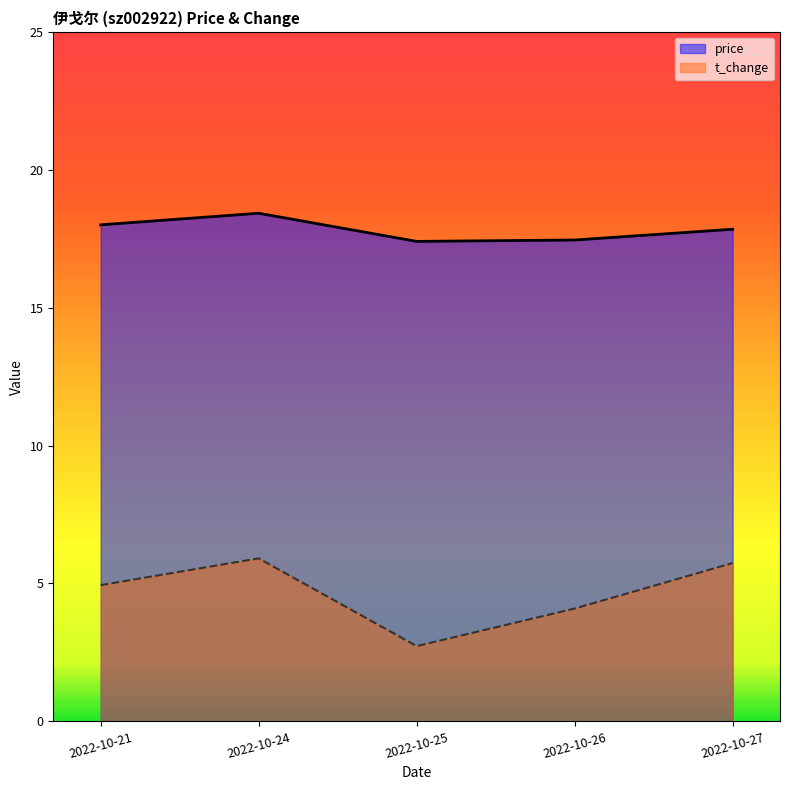

What is the difference between the highest and lowest values at 2022-10-24?

12.5